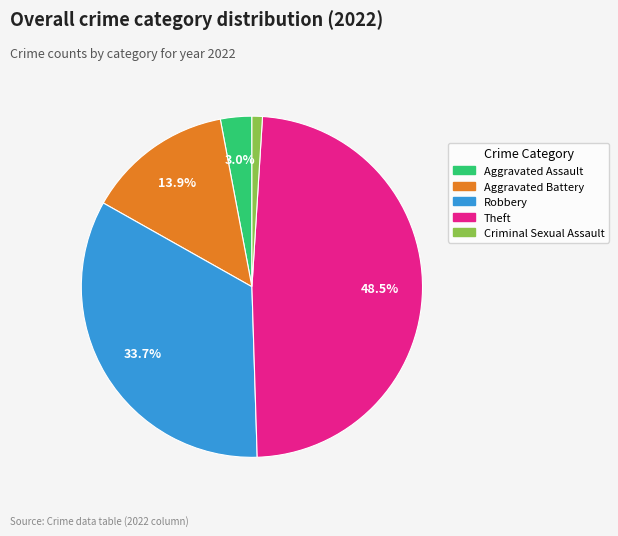

To the nearest percent, what is the combined percentage of Aggravated Battery and Theft?

62%